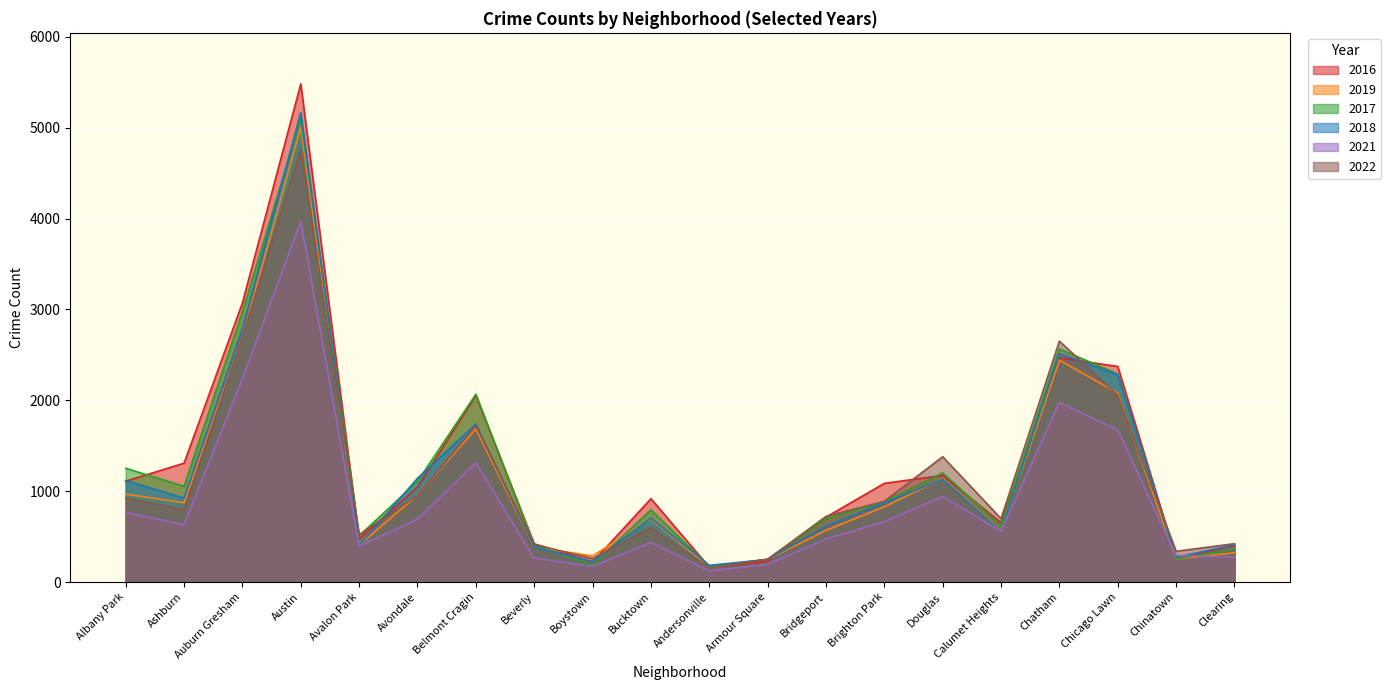

What position from the right is Clearing?

1